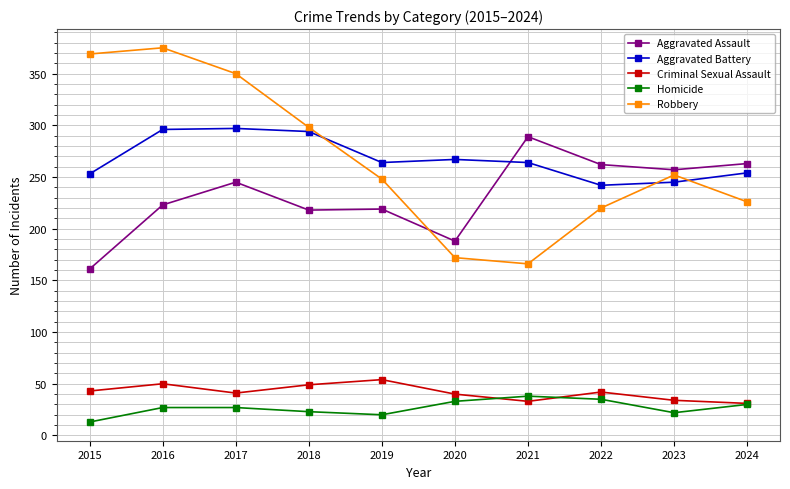

Read the Aggravated Assault value at 2017, to the nearest 5.

245